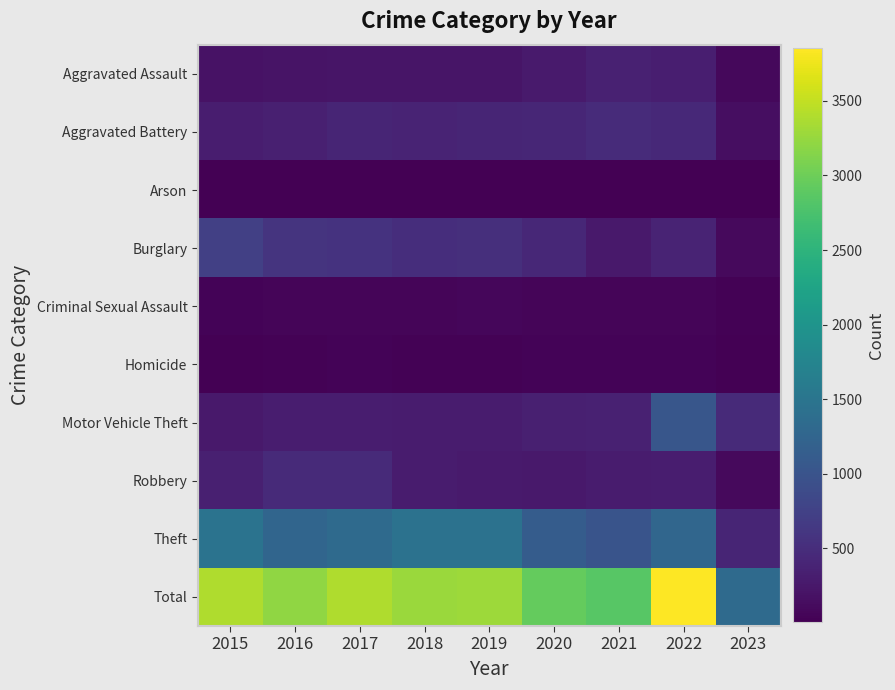

List the series in order of their peak value, lowest first.

Arson, Homicide, Criminal Sexual Assault, Aggravated Assault, Robbery, Aggravated Battery, Burglary, Motor Vehicle Theft, Theft, Total